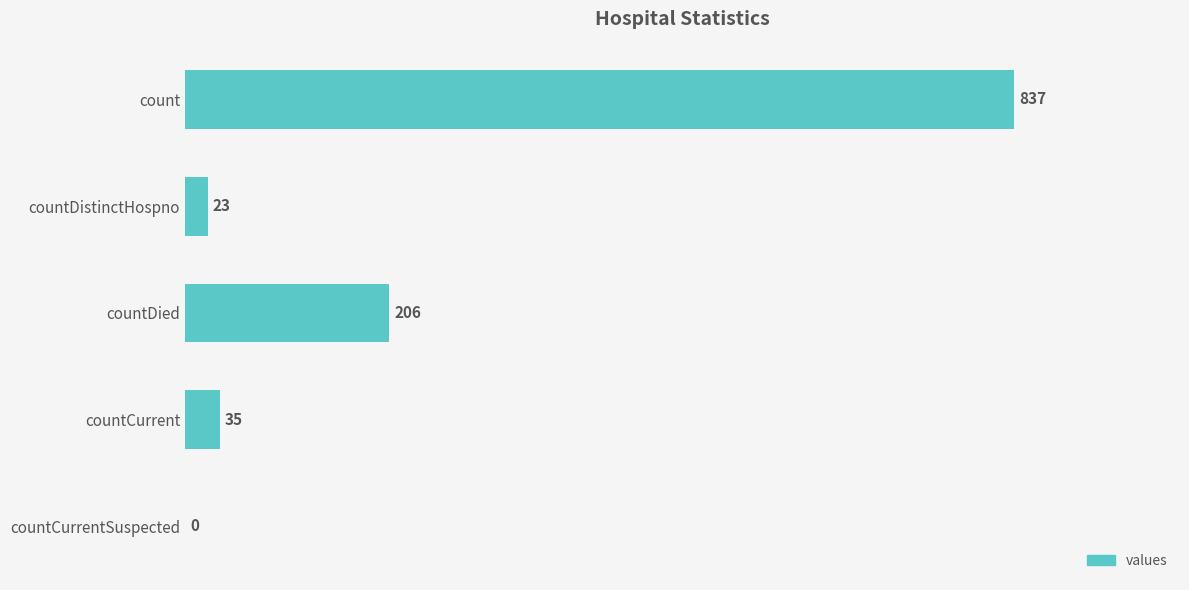

What is the sum of the values at countDistinctHospno and countCurrent?

58